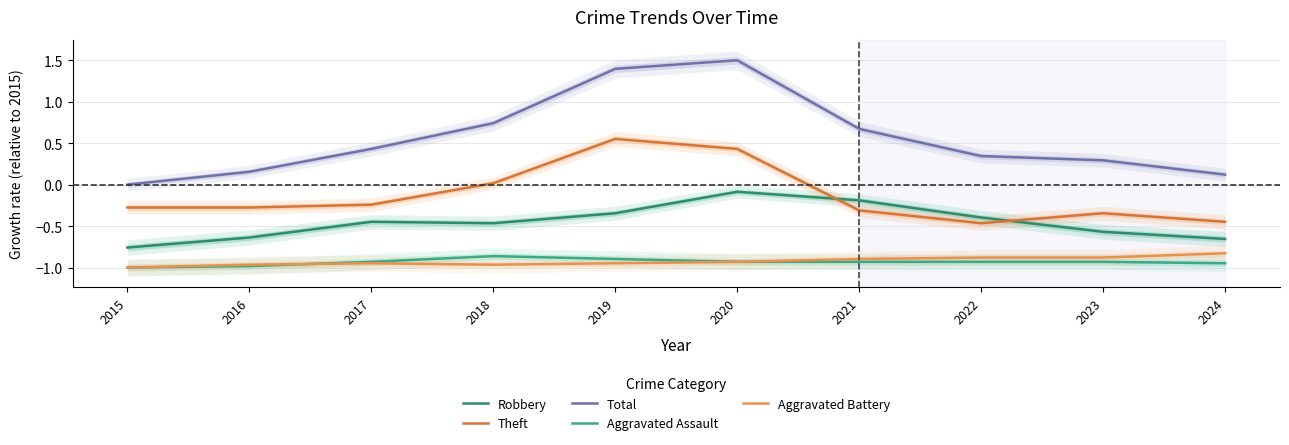

In Aggravated Battery, how many points are higher than both neighbors (excluding endpoints)?

1